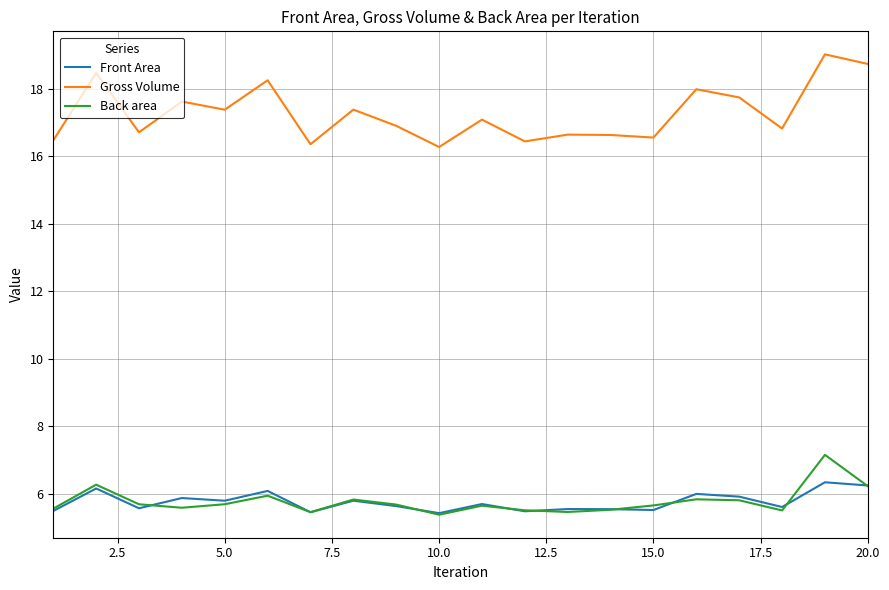

List the series in order of their peak value, lowest first.

Front Area, Back area, Gross Volume